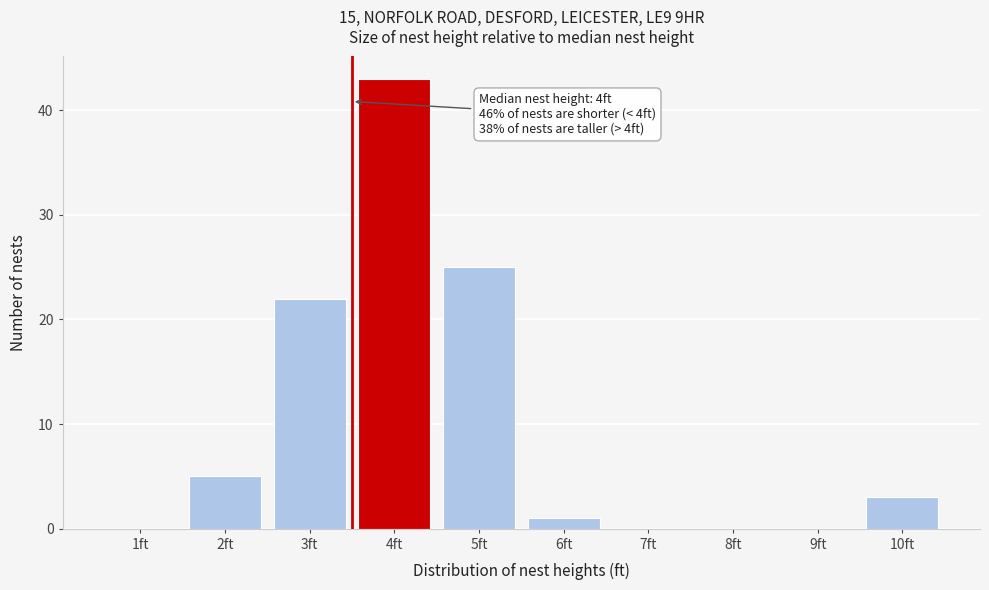

Reading left to right, what are all the values shown in this chart?

1ft=0	2ft=5	3ft=22	4ft=43	5ft=25	6ft=1	7ft=0	8ft=0	9ft=0	10ft=3